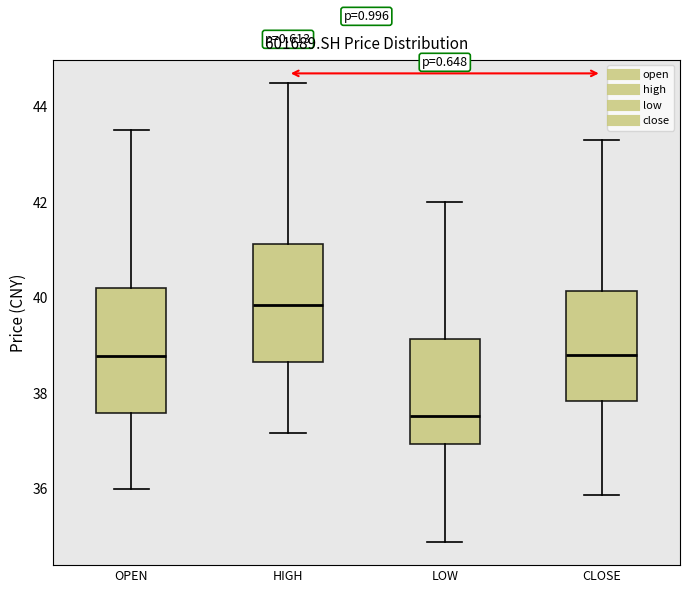

Where does the lower whisker of the box for OPEN end on the y-axis? The values are not printed on the chart, so give them approximately, as read against the axis.

36.0